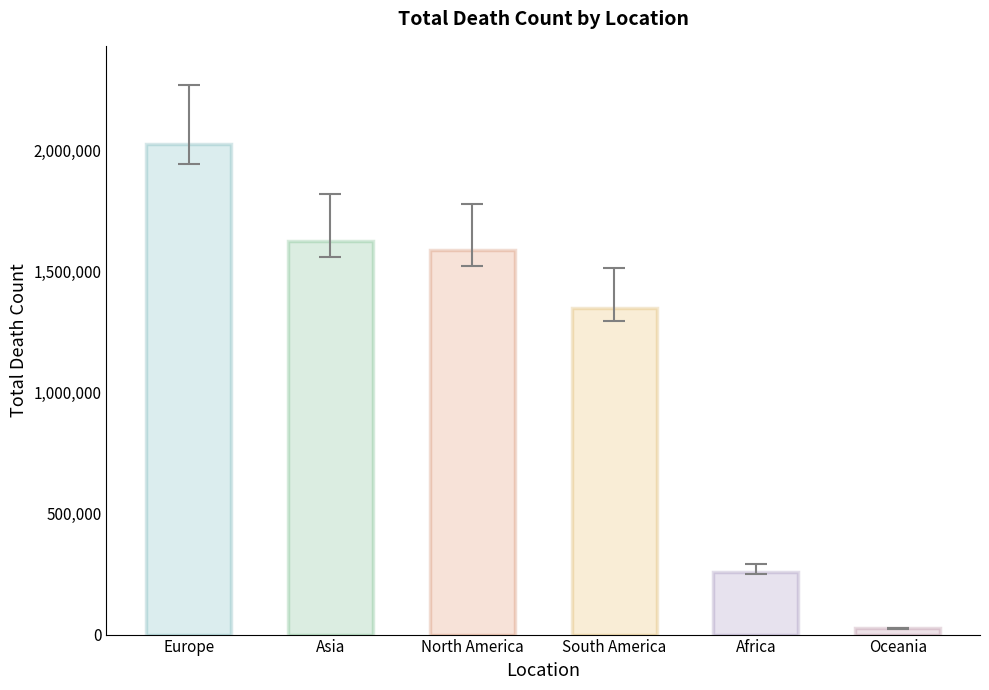

What is the minimum value shown in the chart?

25352